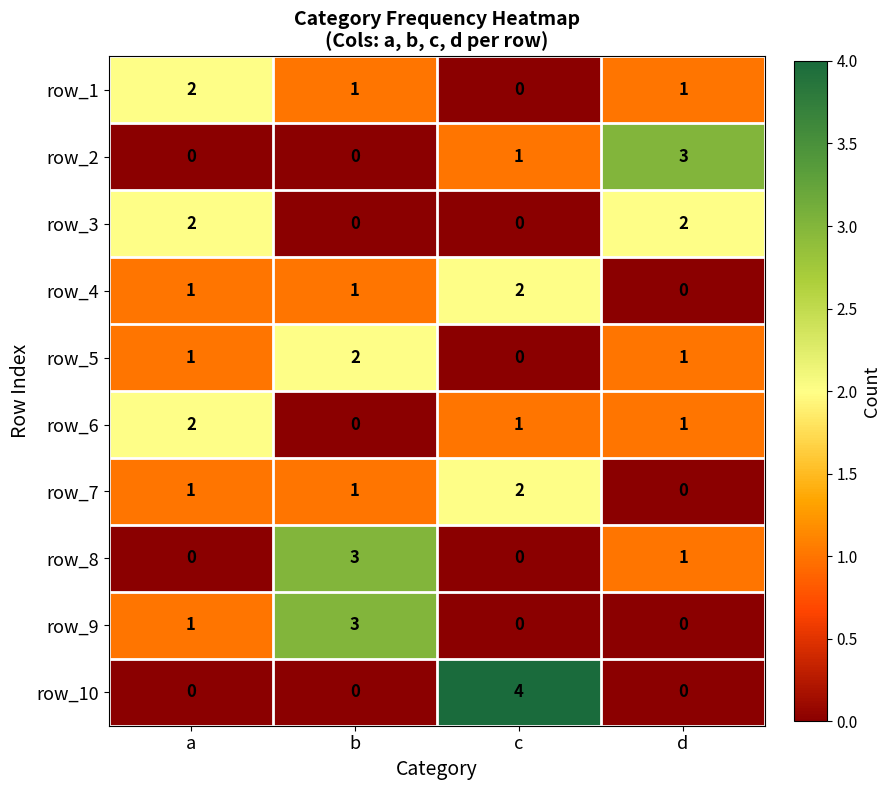

At how many categories does at least one series exceed 0?

4